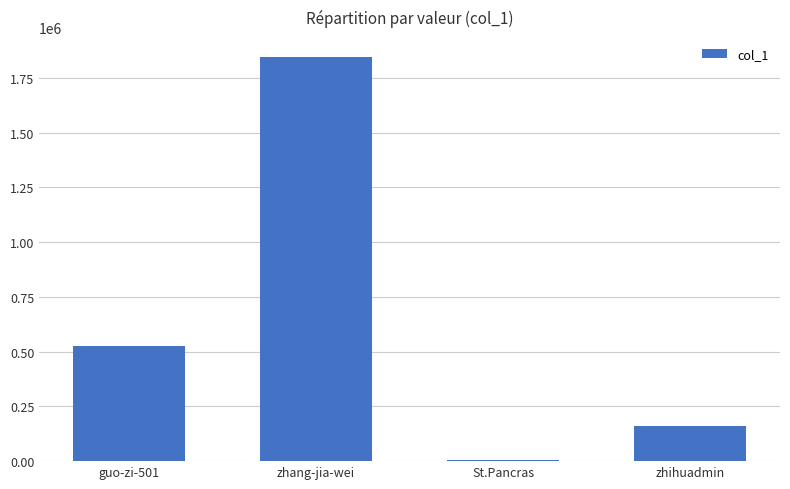

How many bars are there in total?

4